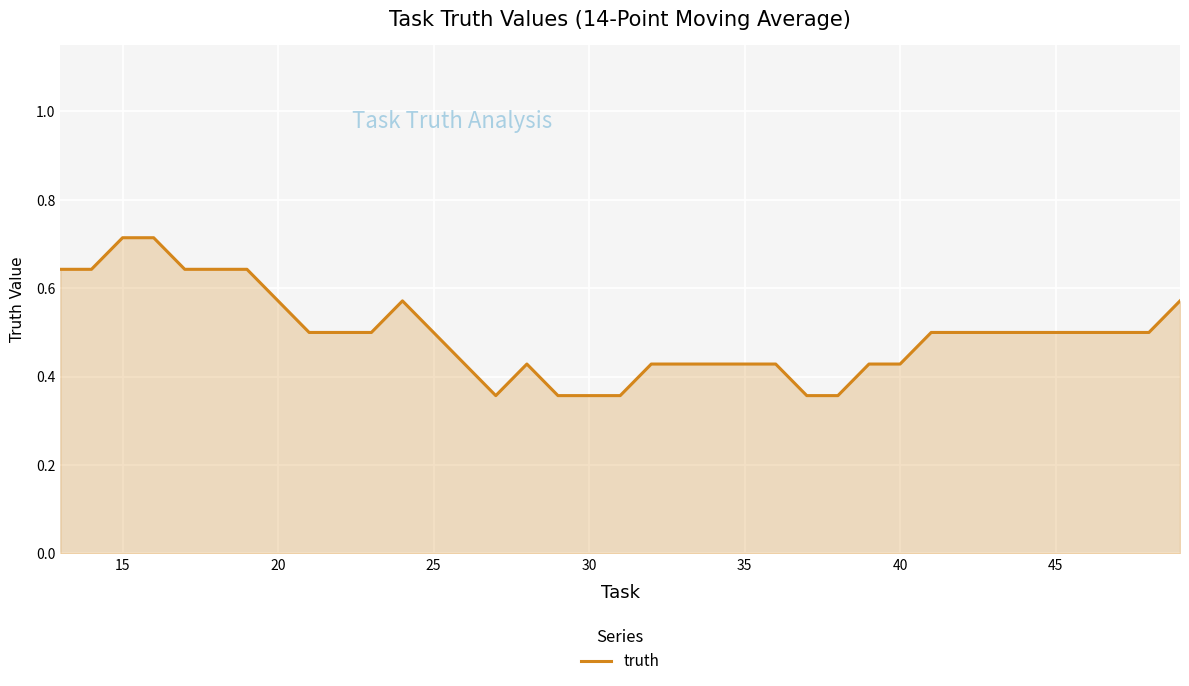

How many distinct data groups are displayed?

1